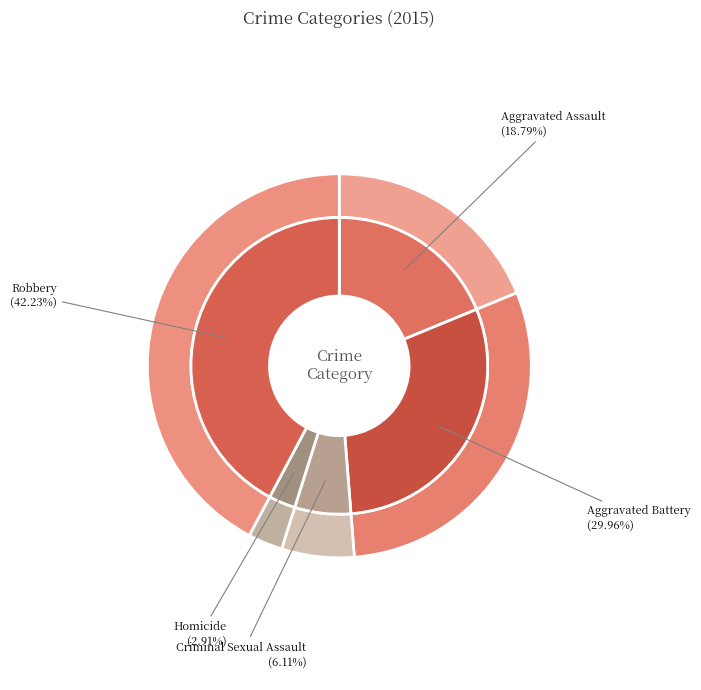

What is the change in value from Aggravated Assault to Homicide?

-273